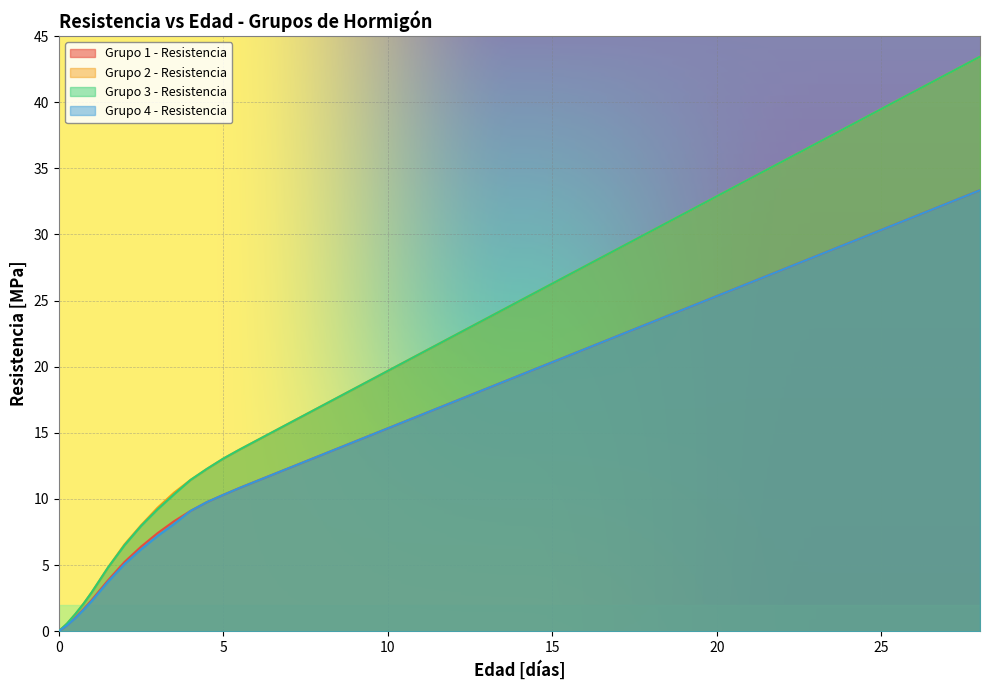

What is the difference between the highest and lowest values at 4.5?

2.5